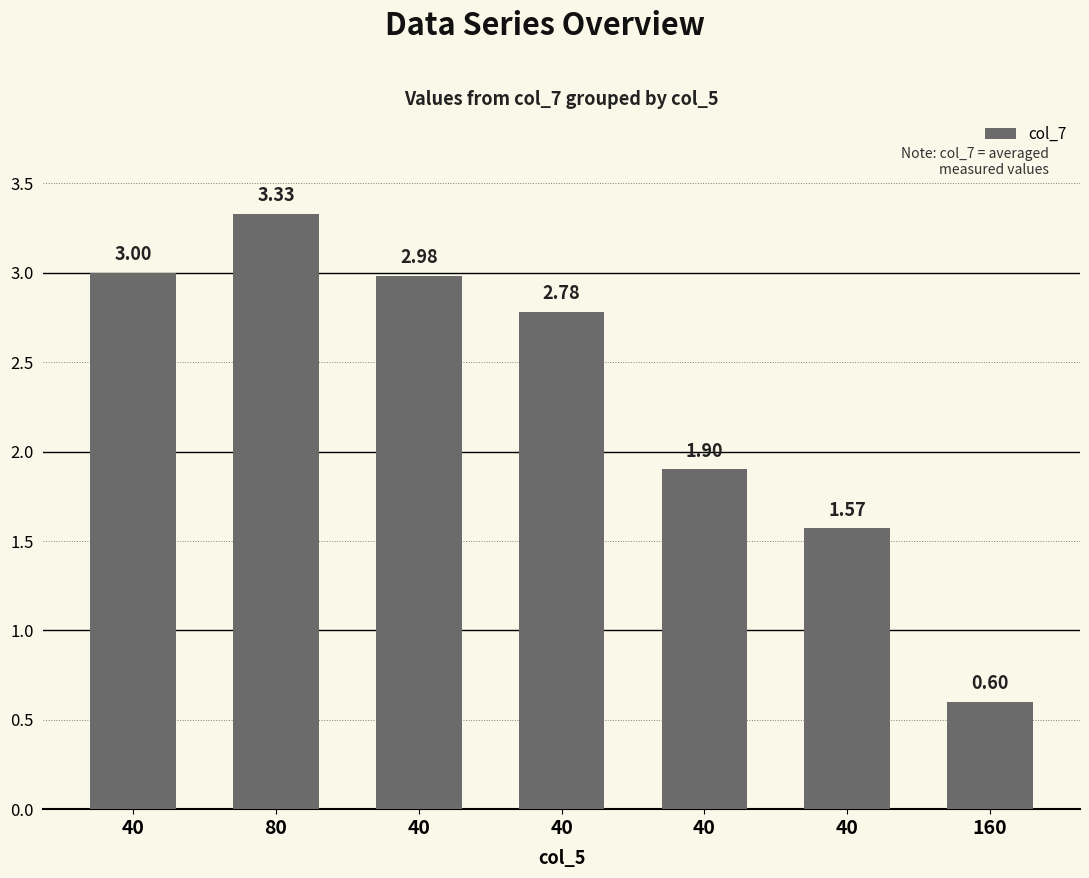

What is the ratio of the value at 40 to the value at 40?

1.9